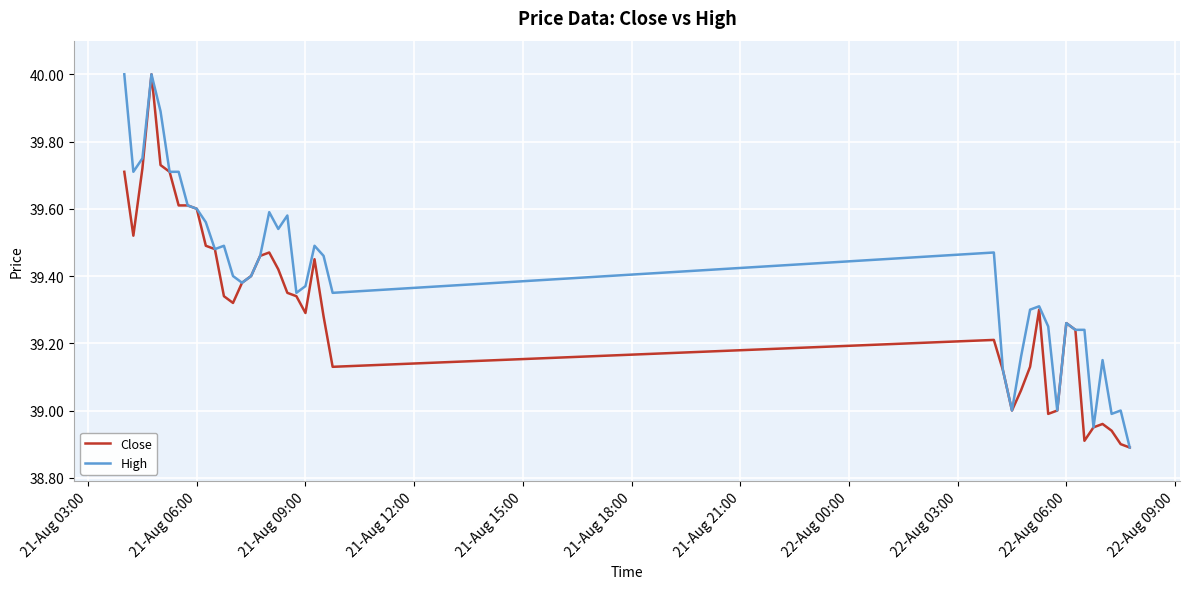

Which series has the largest total across all categories?

High